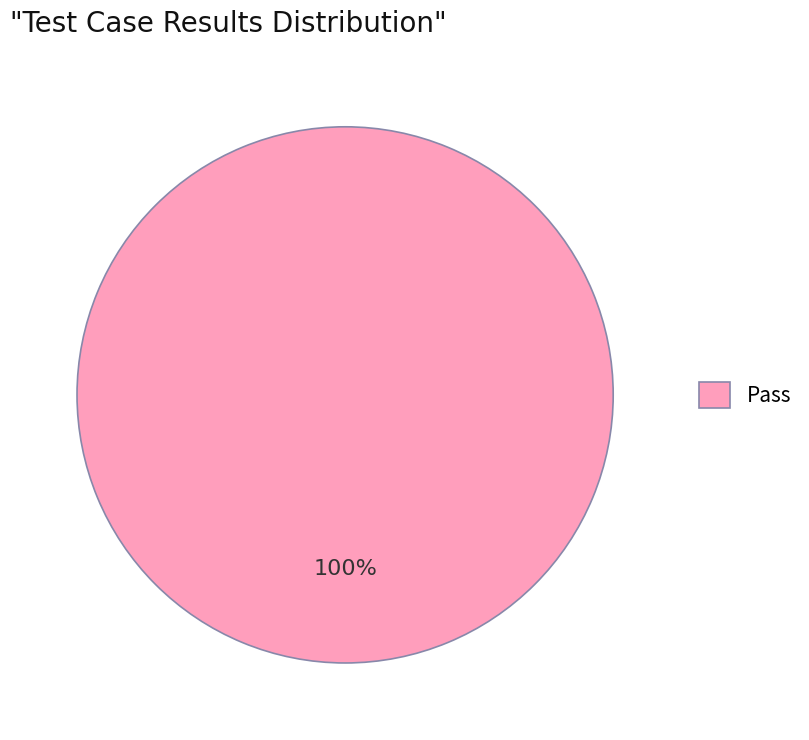

How many segments does this pie chart have?

1